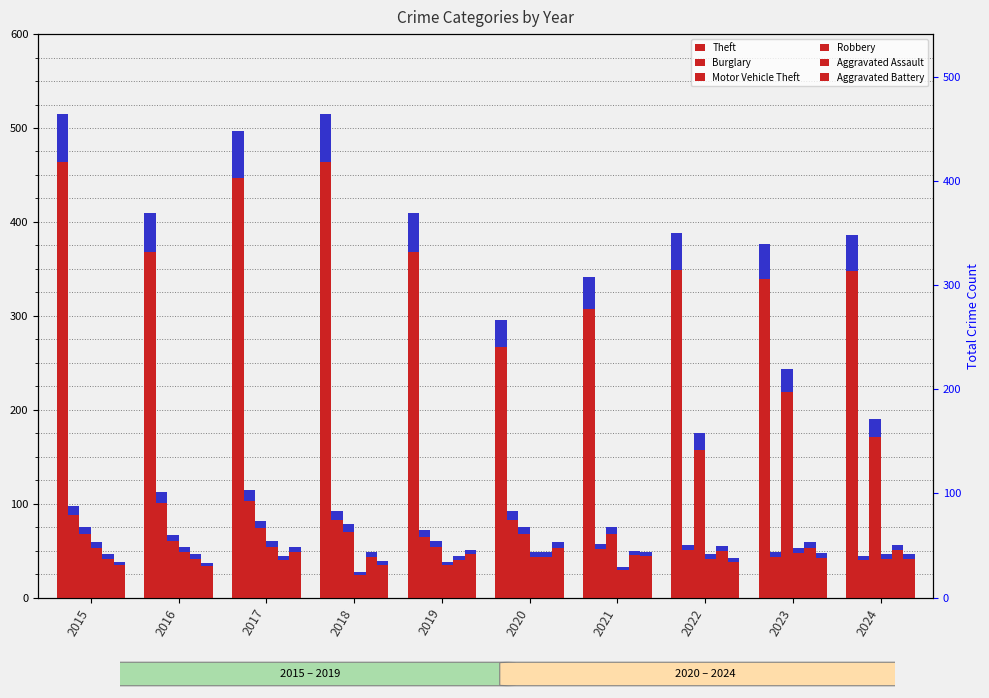

How many bars are there in each group?

6